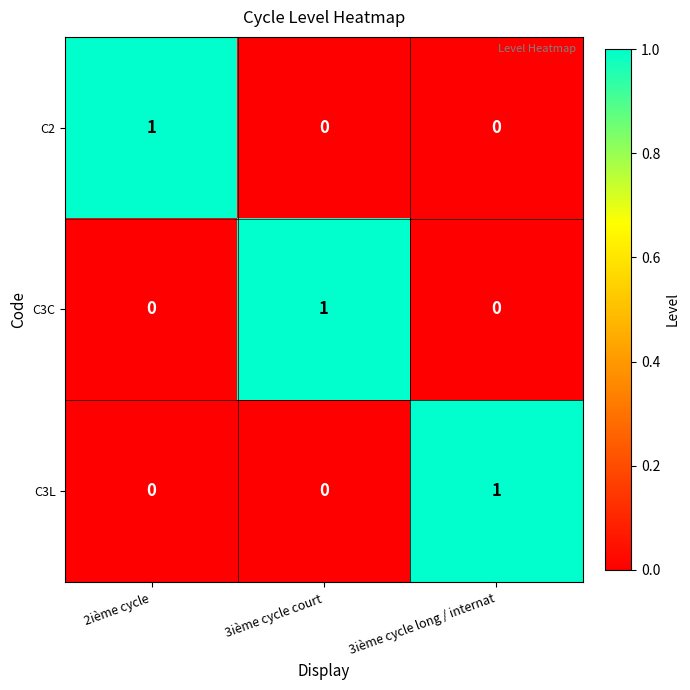

At how many categories does at least one series exceed 0?

3